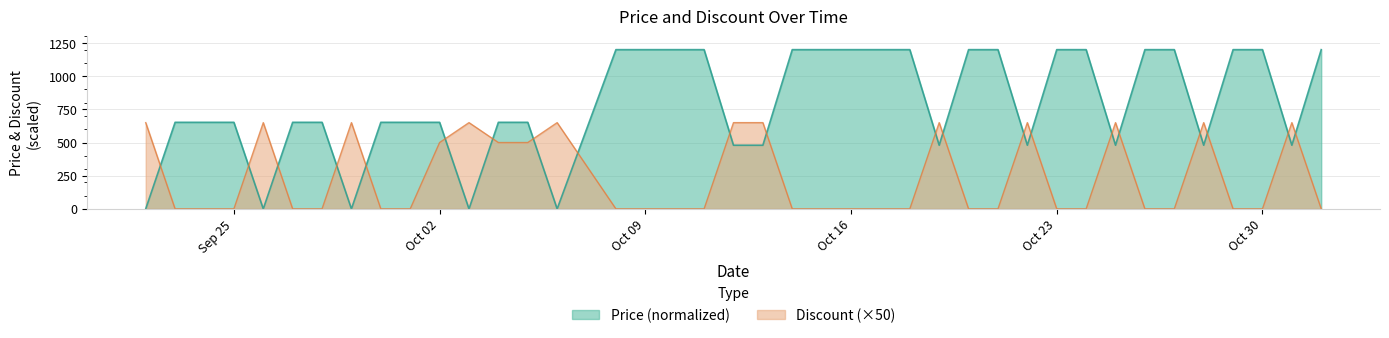

The Price series shows 652.4 at 2023-09-30. True or false?

True